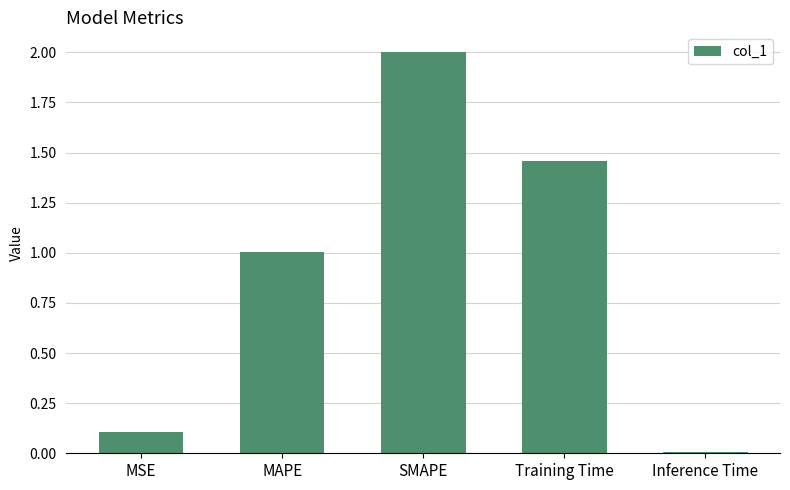

What is the label of the 4th bar from the left?

Training Time